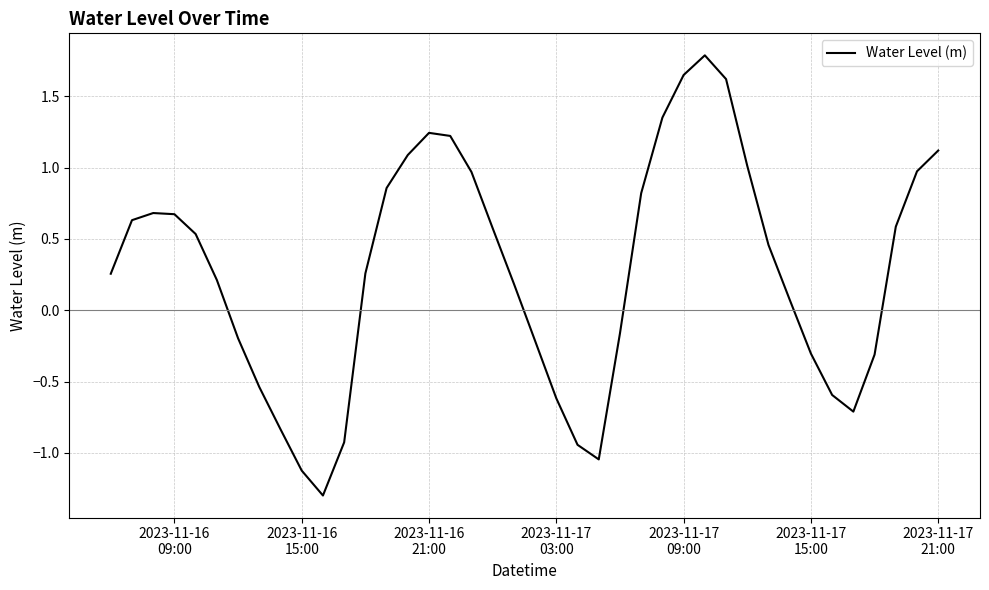

How many interior local peaks (higher than both neighbors) does the data have?

3